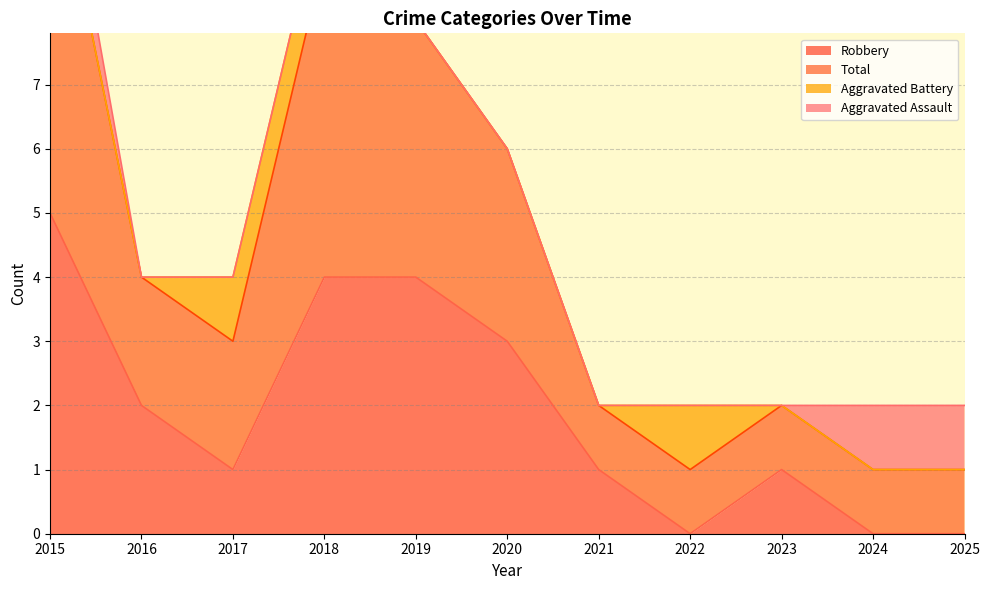

At which label does Robbery first exceed 1?

2015